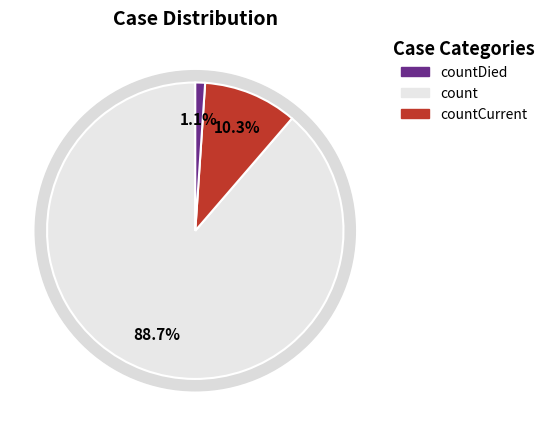

Combined, do countCurrent and countDied account for over 50%?

No